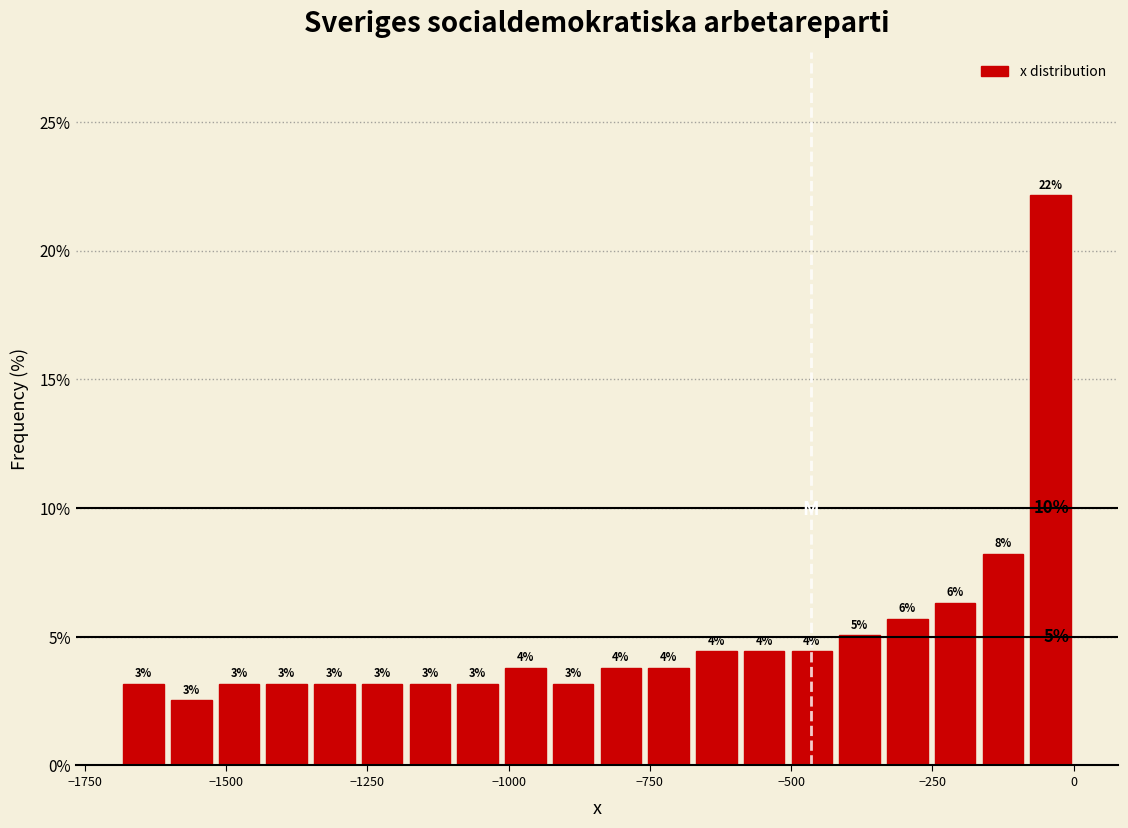

Around what value on the x-axis is the tallest bar? Give the approximate position of its centre, as read against the axis.

-50